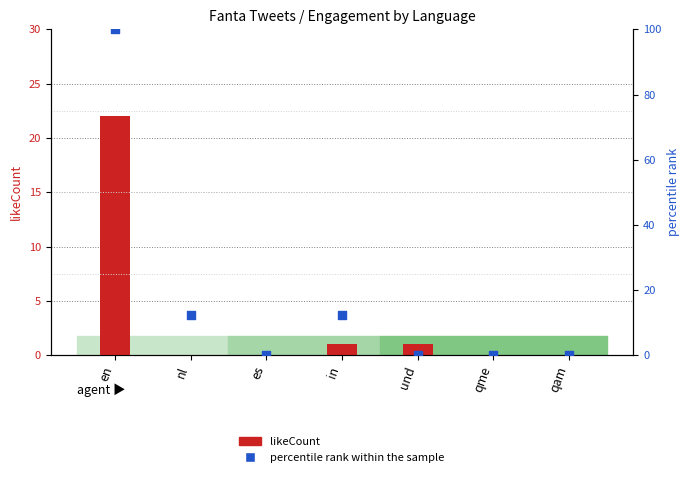

At how many categories does at least one series exceed 42?

1